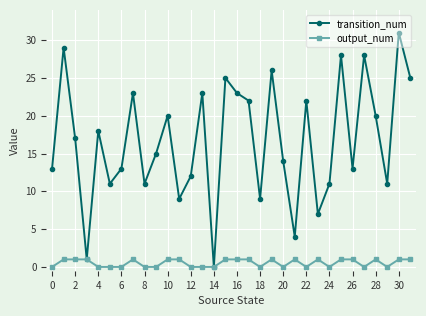

How many values in transition_num are above zero?

31